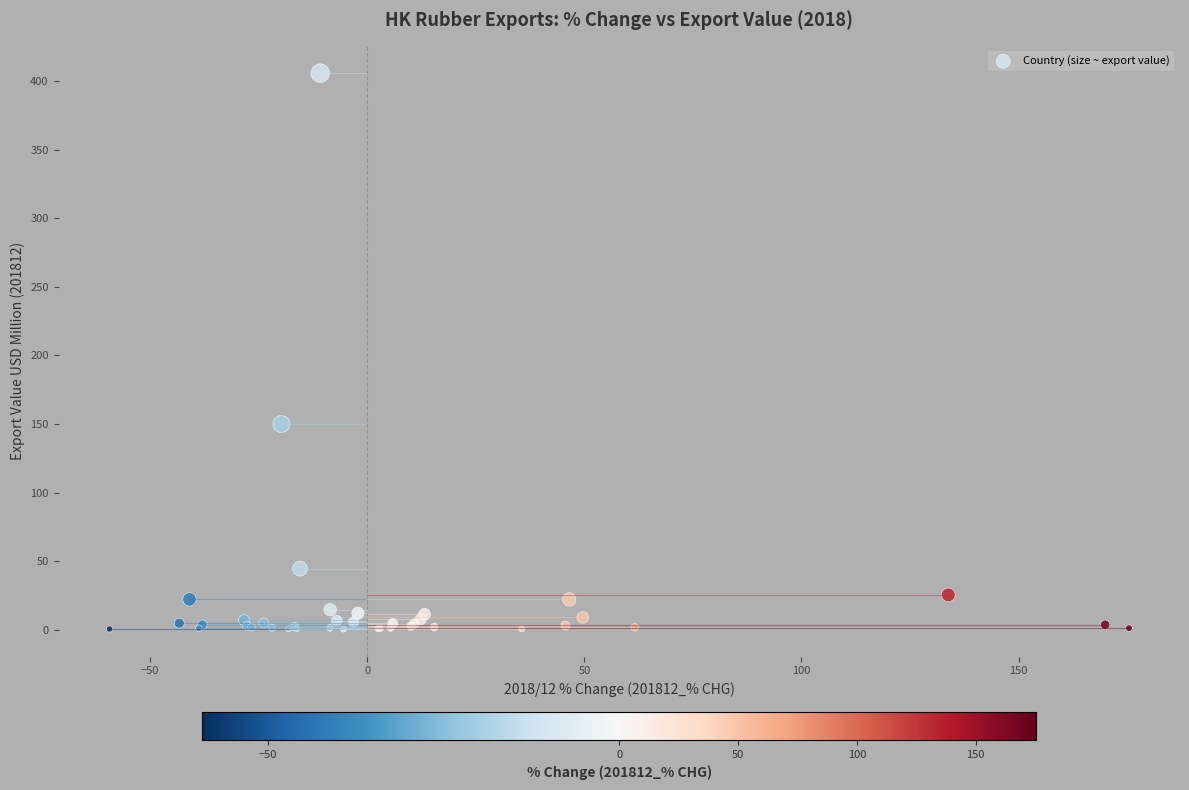

What Y value in the scatter plot is closest to 203?

149.9